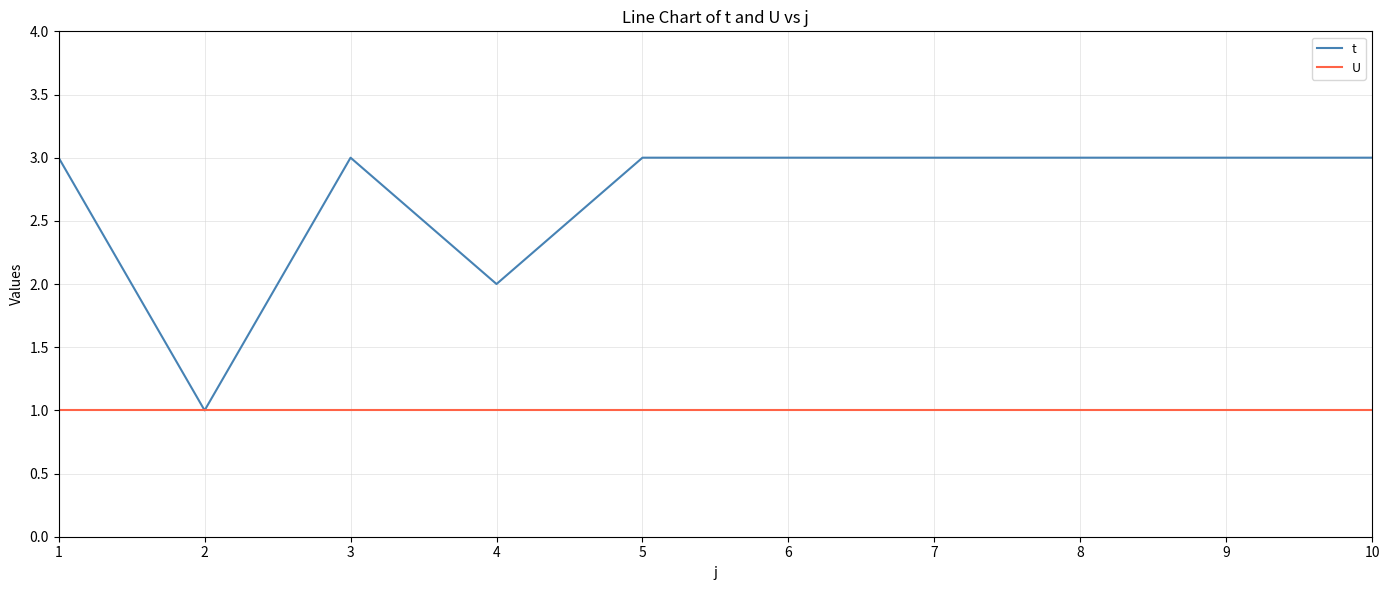

Rank the series by their maximum value, from lowest to highest.

U, t